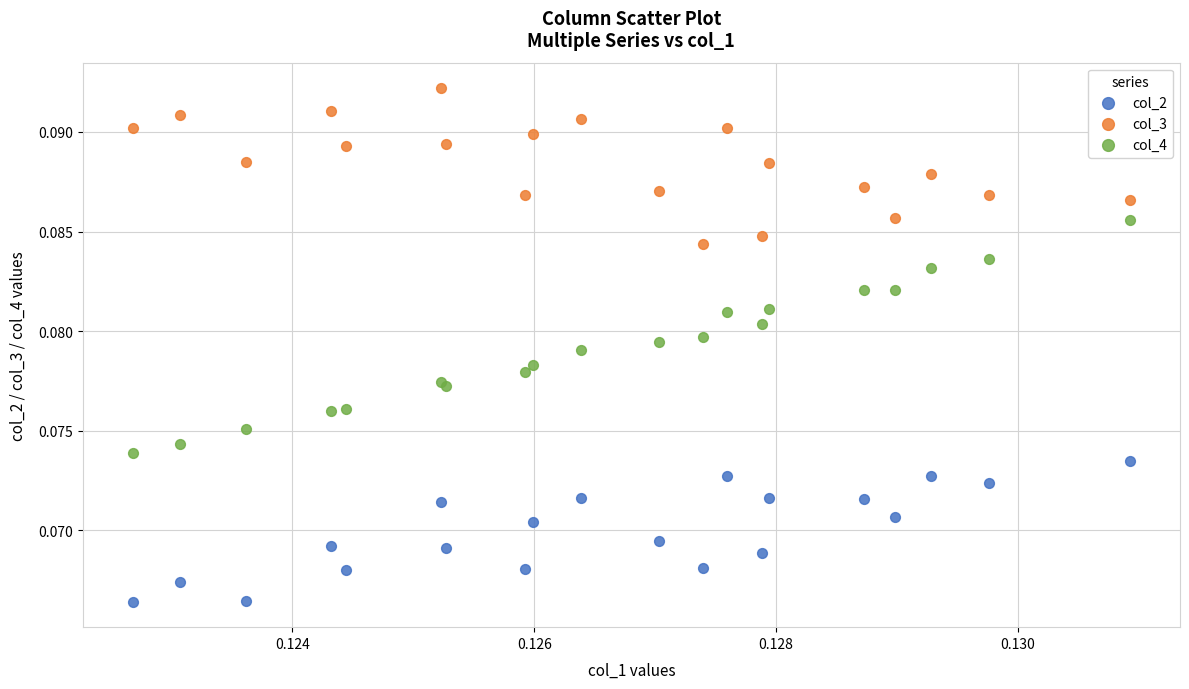

Which series contains the lowest Y value?

col_2